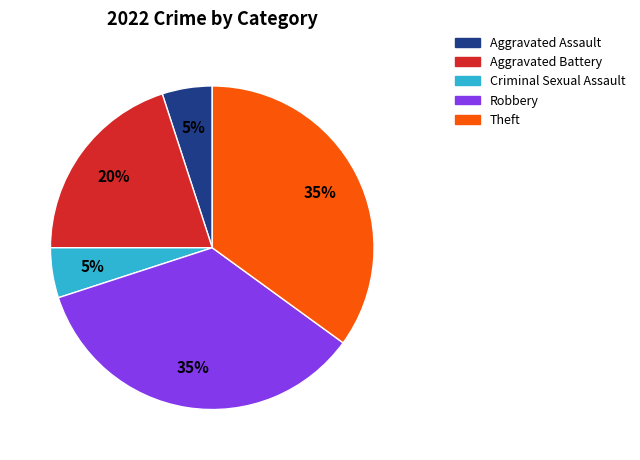

To the nearest percent, what is the difference between the largest and smallest slice percentages?

30%